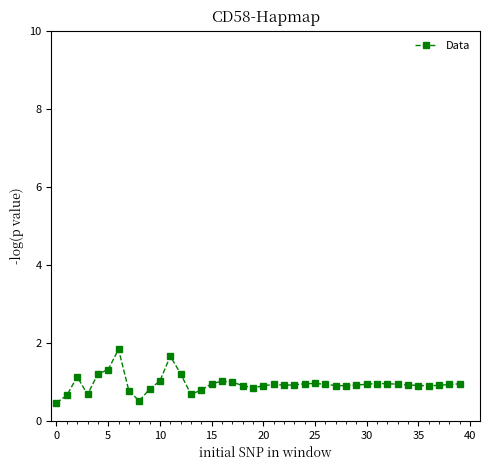

What is the value of the 24th point from the left?

0.9